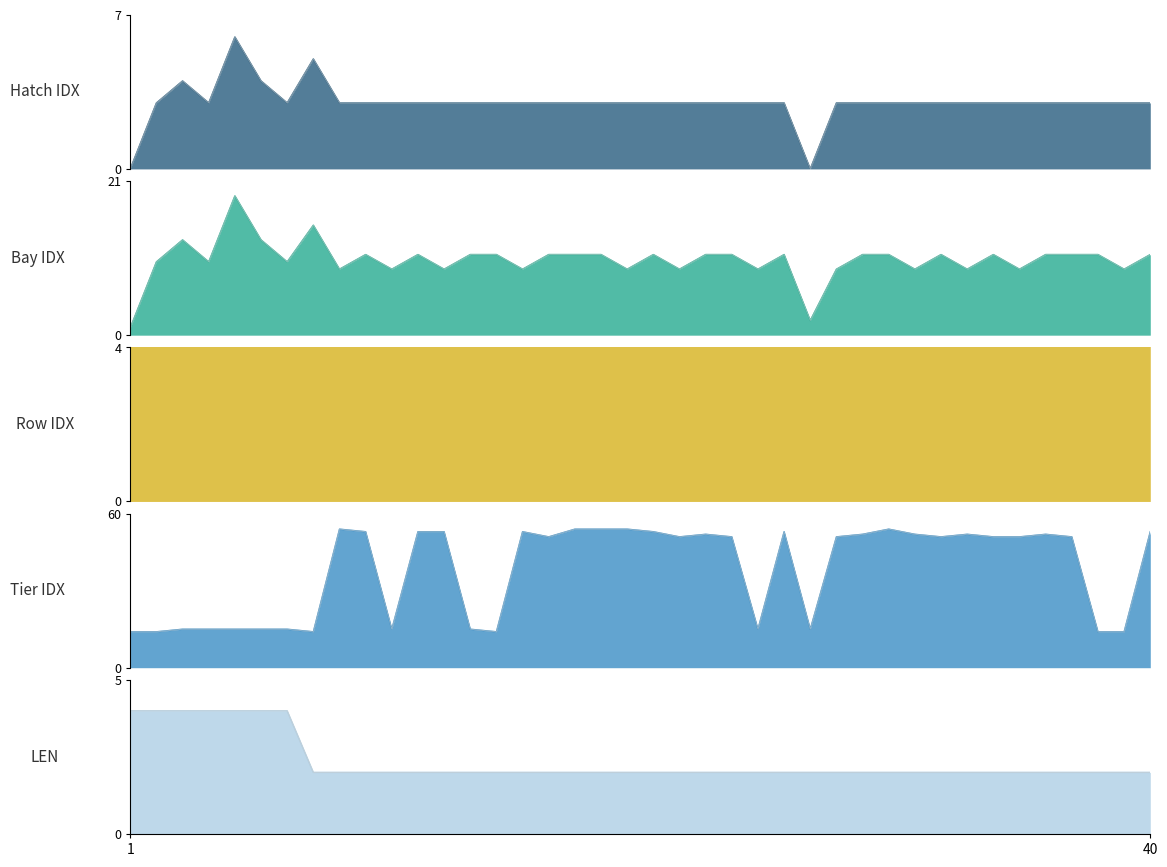

Is the value of Row IDX at 40 greater than the value of Hatch IDX at 29?

Yes